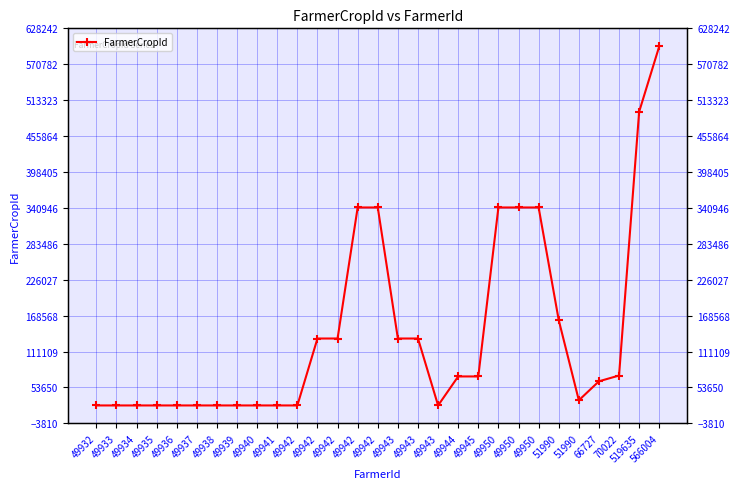

Is it true that the value at 519635 is 763940?

False